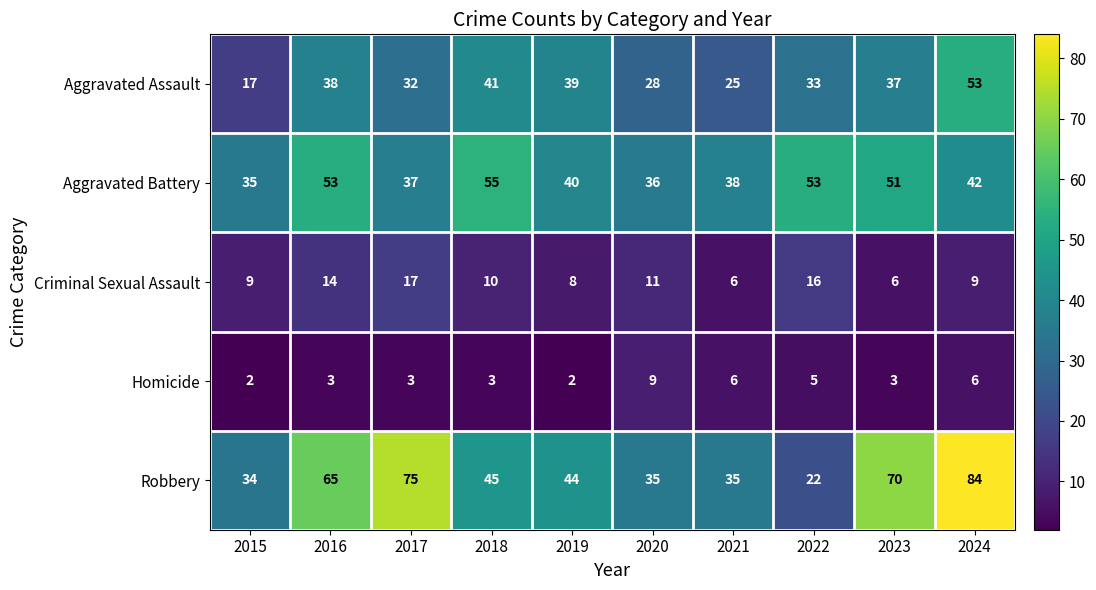

List the series in order of their peak value, highest first.

Robbery, Aggravated Battery, Aggravated Assault, Criminal Sexual Assault, Homicide